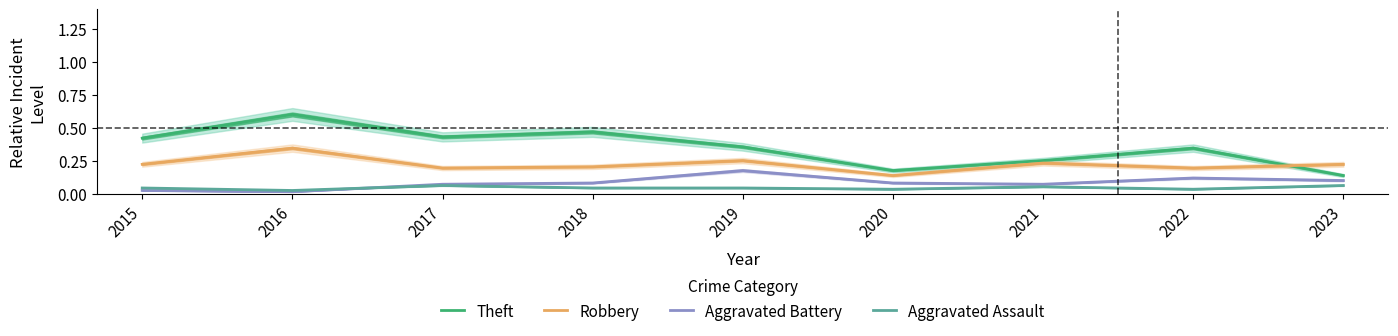

Which category has the lowest value in the Aggravated Battery series?

2016